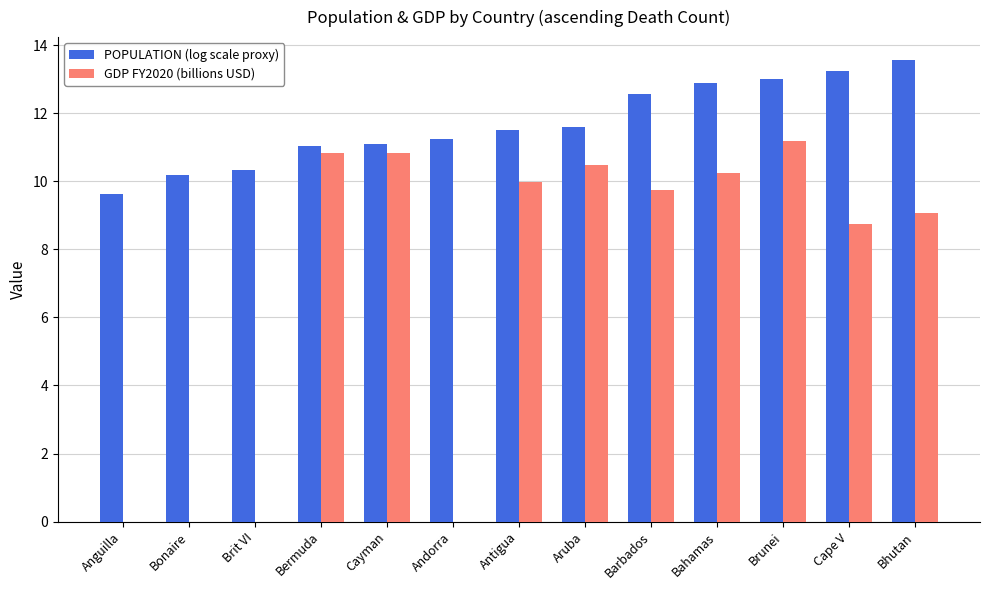

What is the sum of all GDP FY2020 (billions USD) values?

91.1